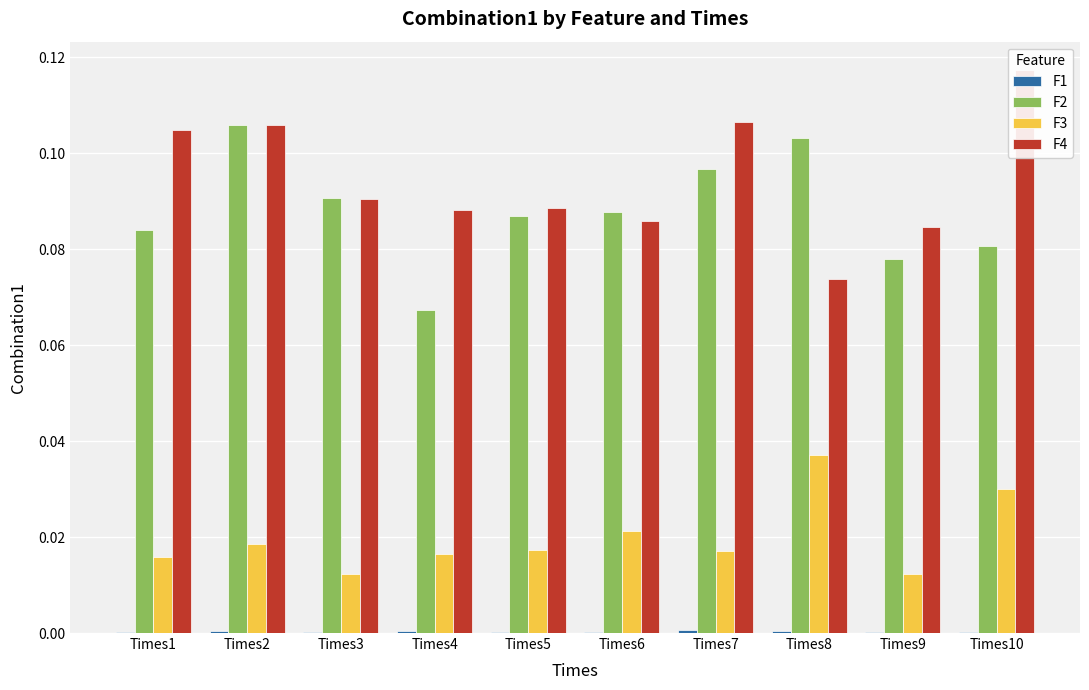

How many groups of bars are there?

10